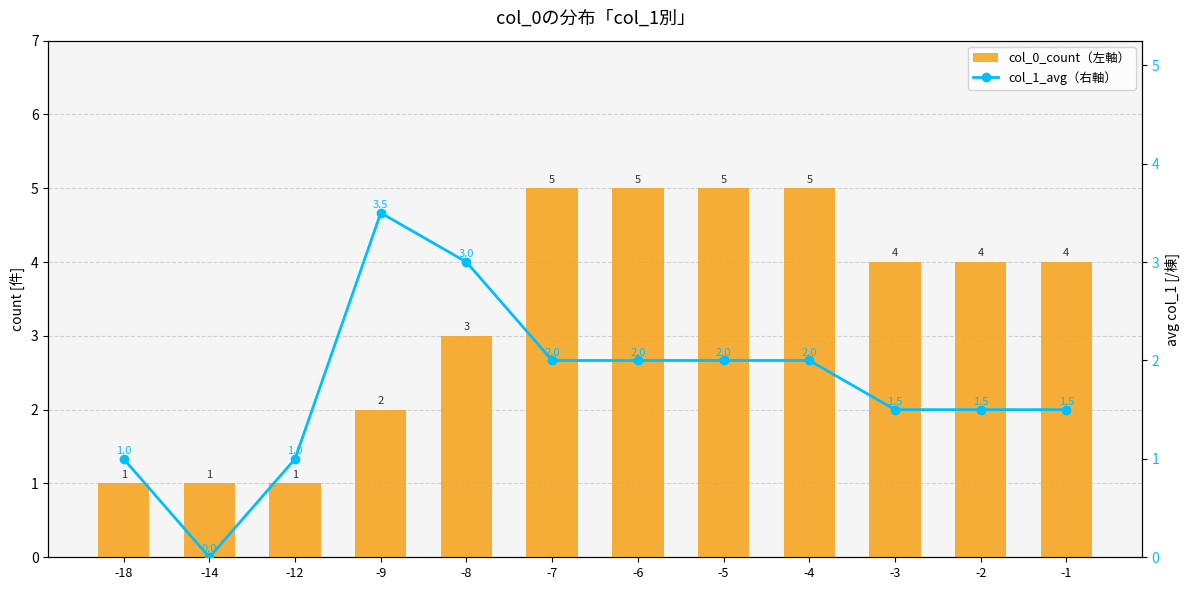

Between -14 and -9, which series saw the biggest shift?

col_1_avg（右軸）